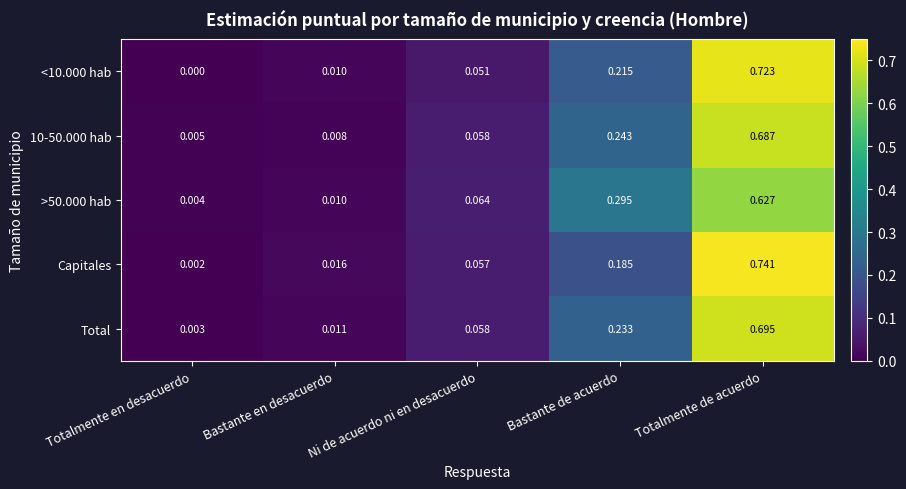

How many series are shown in this chart?

5